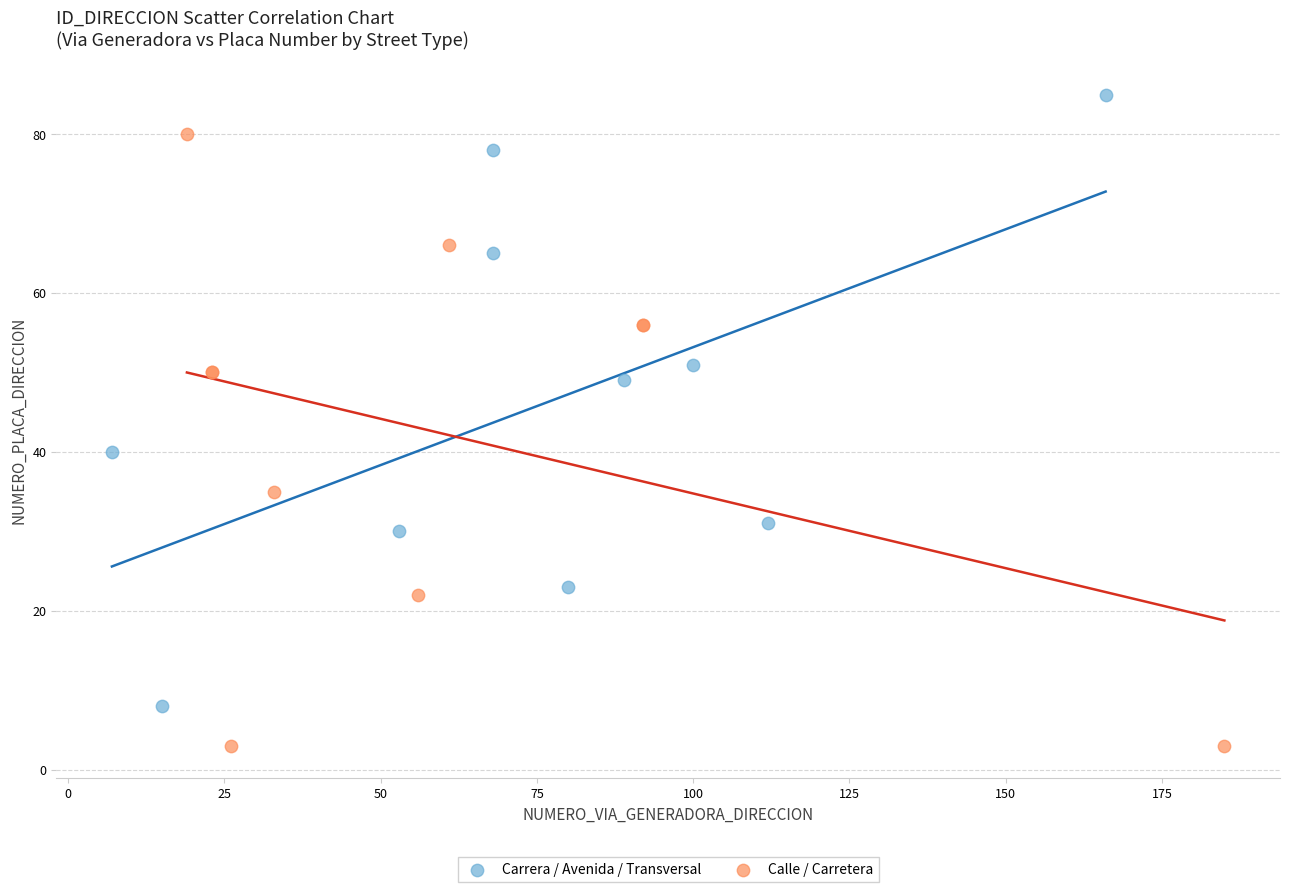

Which series contains the lowest Y value?

Calle / Carretera